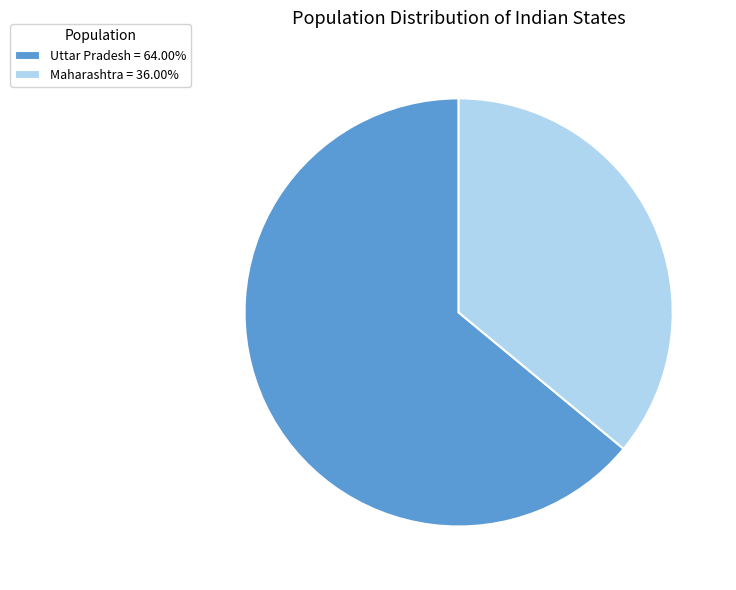

Which slice is the smallest?

Maharashtra